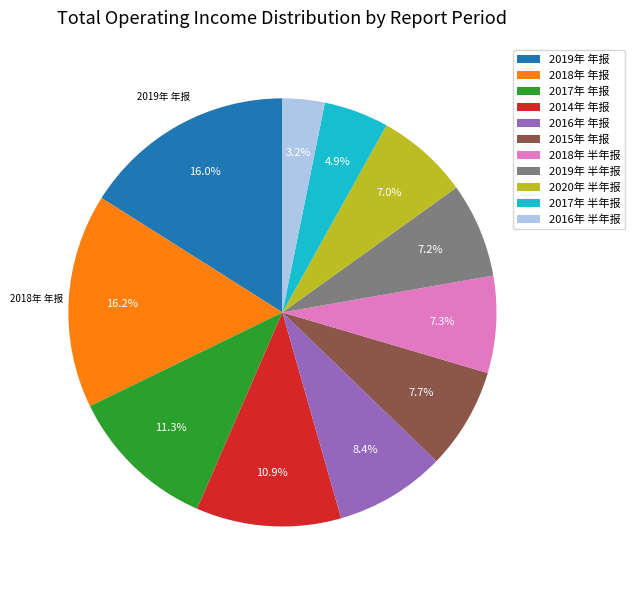

Is there a majority slice in this chart?

No